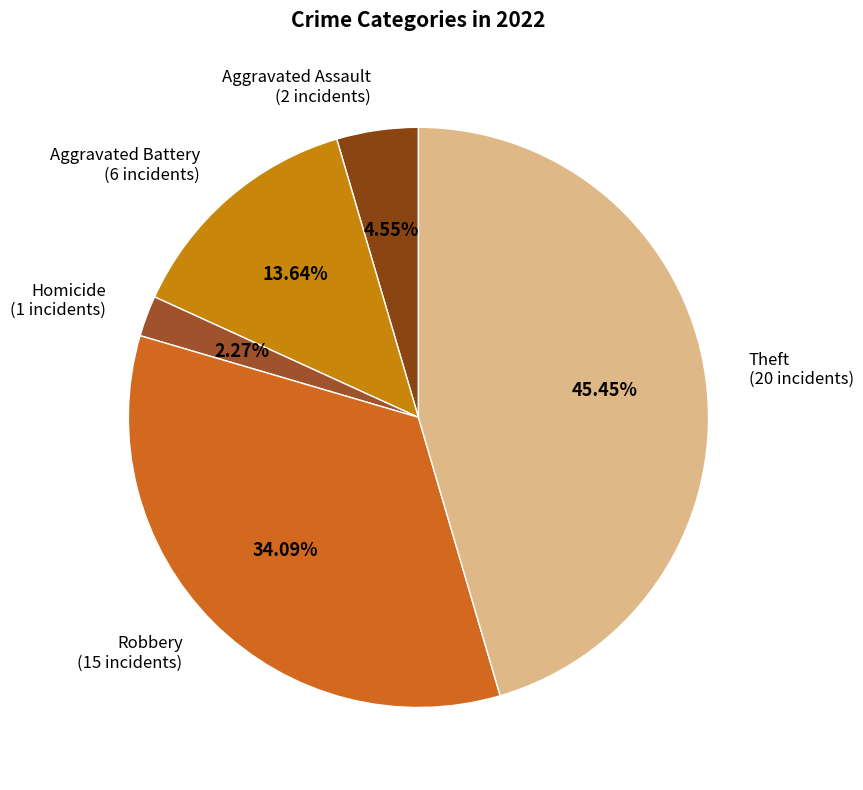

How many slices are in this pie chart?

5